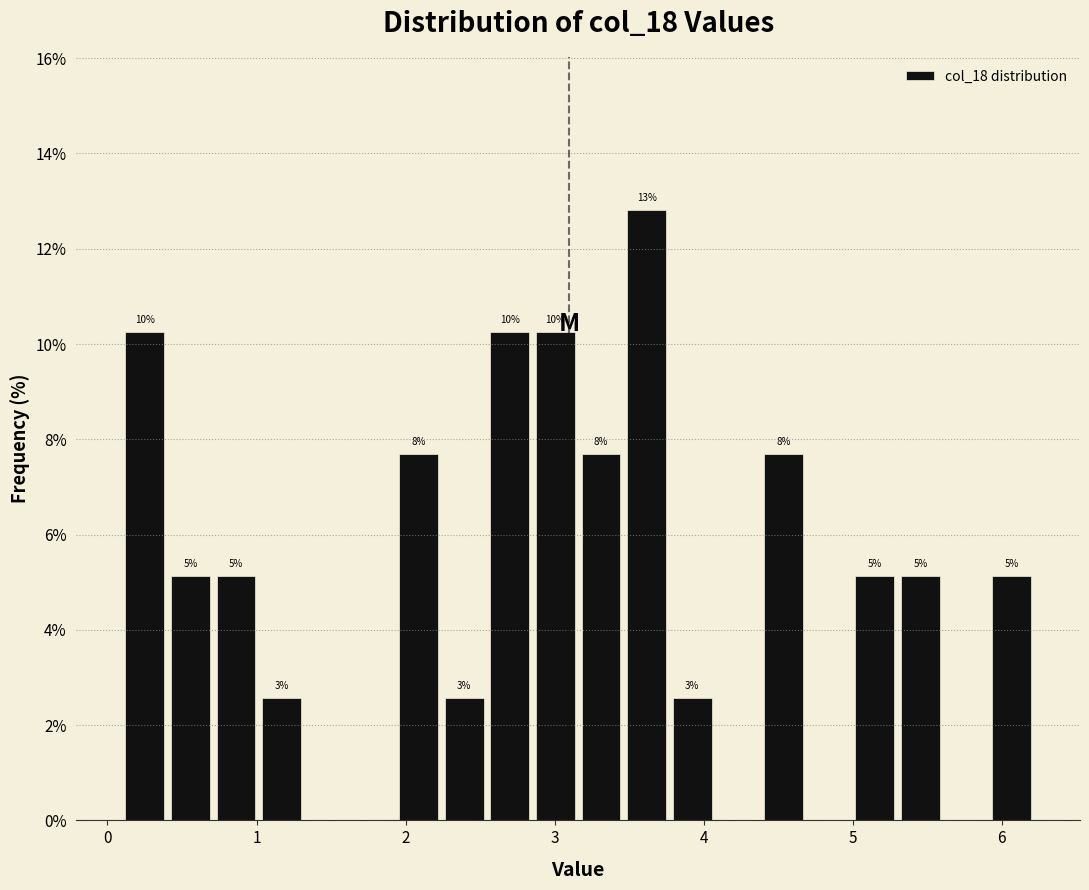

Read against the x-axis, roughly where is the centre of the tallest bar?

3.6